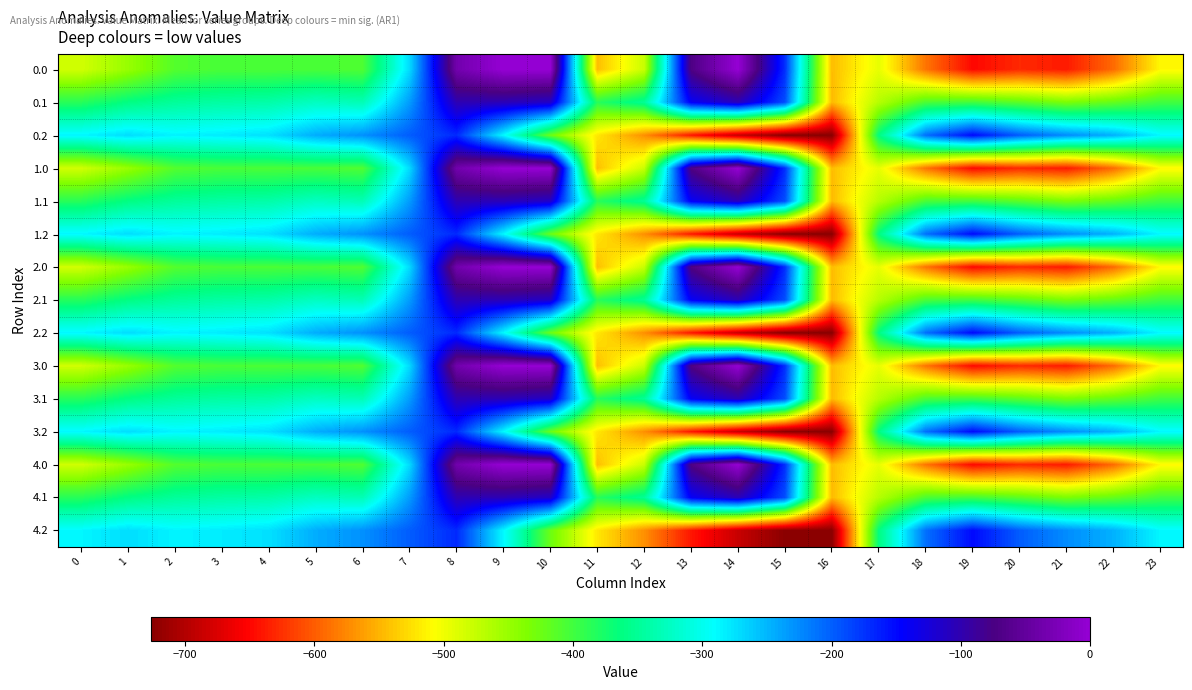

Reading left to right, list all the values displayed in this chart.

0.0: 0=-482.0	1=-449.5	2=-410.3	3=-404.4	4=-404.9	5=-403.8	6=-408.0	7=-270.7	8=-35.0	9=0.0	10=0.0	11=-544.3	12=-477.2	13=-70.2	14=-0.3	15=-172.8	16=-545.4	17=-494.8	18=-586.7	19=-649.2	20=-629.9	21=-638.4	22=-592.3	23=-511.3
0.1: 0=-384.6	1=-361.1	2=-347.9	3=-342.7	4=-339.6	5=-325.7	6=-332.2	7=-234.9	8=-102.3	9=-104.8	10=-114.0	11=-384.7	12=-350.8	13=-141.2	14=-105.5	15=-190.4	16=-547.3	17=-466.6	18=-405.4	19=-400.2	20=-414.5	21=-432.4	22=-419.9	23=-399.4
0.2: 0=-287.1	1=-272.7	2=-285.5	3=-281.0	4=-274.4	5=-245.0	6=-228.8	7=-199.0	8=-169.5	9=-288.5	10=-423.5	11=-520.6	12=-571.2	13=-640.4	14=-687.4	15=-725.8	16=-726.6	17=-362.4	18=-210.0	19=-151.0	20=-199.2	21=-226.4	22=-247.4	23=-287.5
1.0: 0=-482.0	1=-449.5	2=-410.3	3=-404.4	4=-404.9	5=-403.8	6=-408.0	7=-270.7	8=-35.0	9=0.0	10=0.0	11=-544.3	12=-477.2	13=-70.2	14=-0.3	15=-172.8	16=-545.4	17=-494.8	18=-586.7	19=-649.2	20=-629.9	21=-638.4	22=-592.3	23=-511.3
1.1: 0=-384.6	1=-361.1	2=-347.9	3=-342.7	4=-339.6	5=-325.7	6=-332.2	7=-234.9	8=-102.3	9=-104.8	10=-114.0	11=-384.7	12=-350.8	13=-141.2	14=-105.5	15=-190.4	16=-547.3	17=-466.6	18=-405.4	19=-400.2	20=-414.5	21=-432.4	22=-419.9	23=-399.4
1.2: 0=-287.1	1=-272.7	2=-285.5	3=-281.0	4=-274.4	5=-245.0	6=-228.8	7=-199.0	8=-169.5	9=-288.5	10=-423.5	11=-520.6	12=-571.2	13=-640.4	14=-687.4	15=-725.8	16=-726.6	17=-362.4	18=-210.0	19=-151.0	20=-199.2	21=-226.4	22=-247.4	23=-287.5
2.0: 0=-482.0	1=-449.5	2=-410.3	3=-404.4	4=-404.9	5=-403.8	6=-408.0	7=-270.7	8=-35.0	9=0.0	10=0.0	11=-544.3	12=-477.2	13=-70.2	14=-0.3	15=-172.8	16=-545.4	17=-494.8	18=-586.7	19=-649.2	20=-629.9	21=-638.4	22=-592.3	23=-511.3
2.1: 0=-384.6	1=-361.1	2=-347.9	3=-342.7	4=-339.6	5=-325.7	6=-332.2	7=-234.9	8=-102.3	9=-104.8	10=-114.0	11=-384.7	12=-350.8	13=-141.2	14=-105.5	15=-190.4	16=-547.3	17=-466.6	18=-405.4	19=-400.2	20=-414.5	21=-432.4	22=-419.9	23=-399.4
2.2: 0=-287.1	1=-272.7	2=-285.5	3=-281.0	4=-274.4	5=-245.0	6=-228.8	7=-199.0	8=-169.5	9=-288.5	10=-423.5	11=-520.6	12=-571.2	13=-640.4	14=-687.4	15=-725.8	16=-726.6	17=-362.4	18=-210.0	19=-151.0	20=-199.2	21=-226.4	22=-247.4	23=-287.5
3.0: 0=-482.0	1=-449.5	2=-410.3	3=-404.4	4=-404.9	5=-403.8	6=-408.0	7=-270.7	8=-35.0	9=0.0	10=0.0	11=-544.3	12=-477.2	13=-70.2	14=-0.3	15=-172.8	16=-545.4	17=-494.8	18=-586.7	19=-649.2	20=-629.9	21=-638.4	22=-592.3	23=-511.3
3.1: 0=-384.6	1=-361.1	2=-347.9	3=-342.7	4=-339.6	5=-325.7	6=-332.2	7=-234.9	8=-102.3	9=-104.8	10=-114.0	11=-384.7	12=-350.8	13=-141.2	14=-105.5	15=-190.4	16=-547.3	17=-466.6	18=-405.4	19=-400.2	20=-414.5	21=-432.4	22=-419.9	23=-399.4
3.2: 0=-287.1	1=-272.7	2=-285.5	3=-281.0	4=-274.4	5=-245.0	6=-228.8	7=-199.0	8=-169.5	9=-288.5	10=-423.5	11=-520.6	12=-571.2	13=-640.4	14=-687.4	15=-725.8	16=-726.6	17=-362.4	18=-210.0	19=-151.0	20=-199.2	21=-226.4	22=-247.4	23=-287.5
4.0: 0=-482.0	1=-449.5	2=-410.3	3=-404.4	4=-404.9	5=-403.8	6=-408.0	7=-270.7	8=-35.0	9=0.0	10=0.0	11=-544.3	12=-477.2	13=-70.2	14=-0.3	15=-172.8	16=-545.4	17=-494.8	18=-586.7	19=-649.2	20=-629.9	21=-638.4	22=-592.3	23=-511.3
4.1: 0=-384.6	1=-361.1	2=-347.9	3=-342.7	4=-339.6	5=-325.7	6=-332.2	7=-234.9	8=-102.3	9=-104.8	10=-114.0	11=-384.7	12=-350.8	13=-141.2	14=-105.5	15=-190.4	16=-547.3	17=-466.6	18=-405.4	19=-400.2	20=-414.5	21=-432.4	22=-419.9	23=-399.4
4.2: 0=-287.1	1=-272.7	2=-285.5	3=-281.0	4=-274.4	5=-245.0	6=-228.8	7=-199.0	8=-169.5	9=-288.5	10=-423.5	11=-520.6	12=-571.2	13=-640.4	14=-687.4	15=-725.8	16=-726.6	17=-362.4	18=-210.0	19=-151.0	20=-199.2	21=-226.4	22=-247.4	23=-287.5